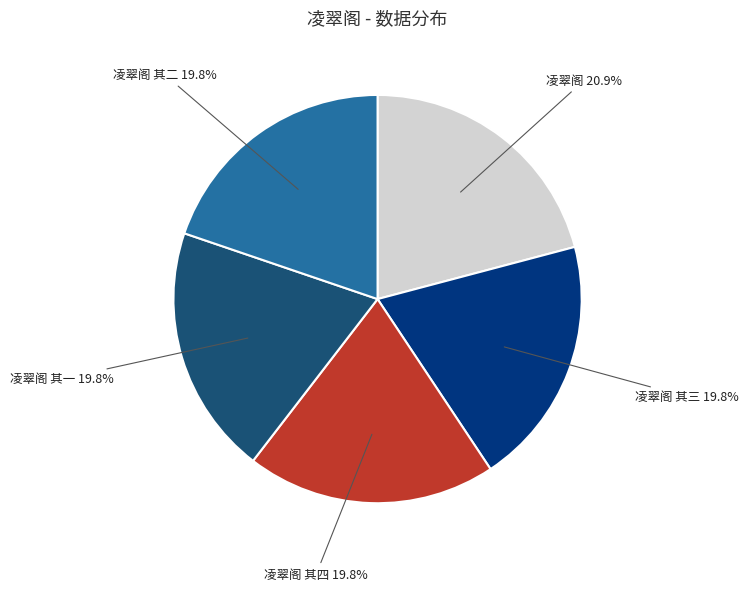

To the nearest percent, what is the difference between the largest and smallest slice percentages?

1%